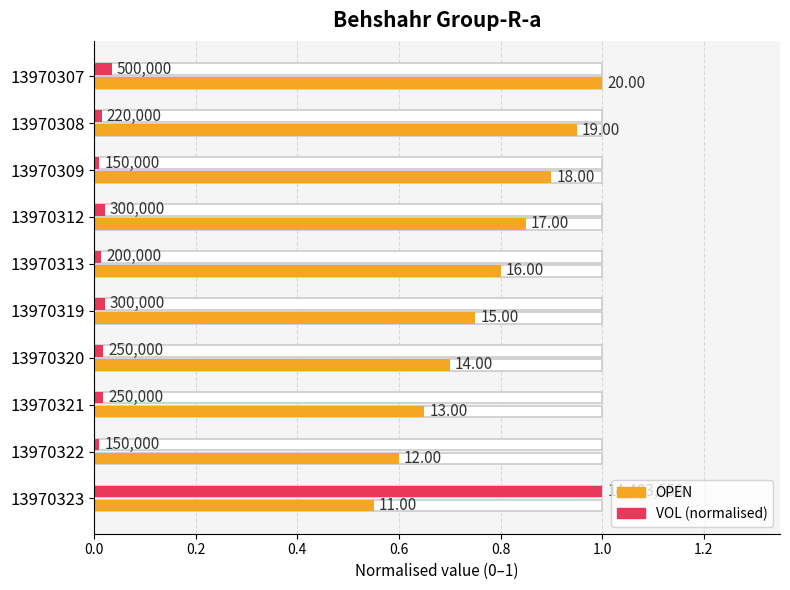

How many bars are there in total?

20